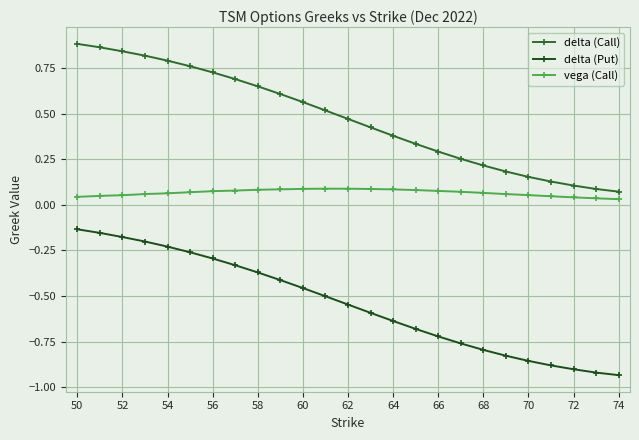

How many lines are shown in the chart?

3